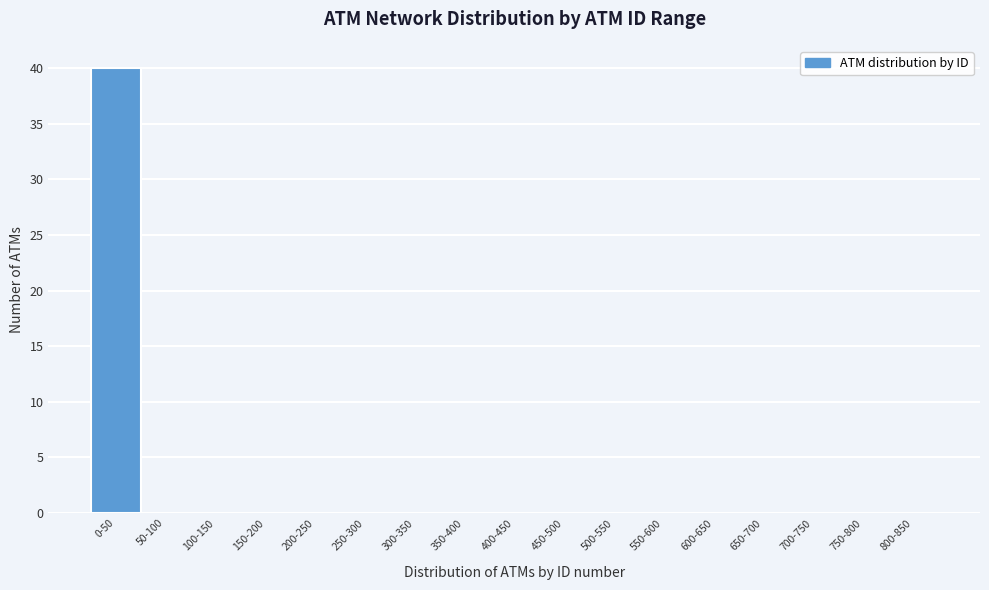

Reading left to right, what are all the values shown in this chart?

0-50=40	50-100=0	100-150=0	150-200=0	200-250=0	250-300=0	300-350=0	350-400=0	400-450=0	450-500=0	500-550=0	550-600=0	600-650=0	650-700=0	700-750=0	750-800=0	800-850=0